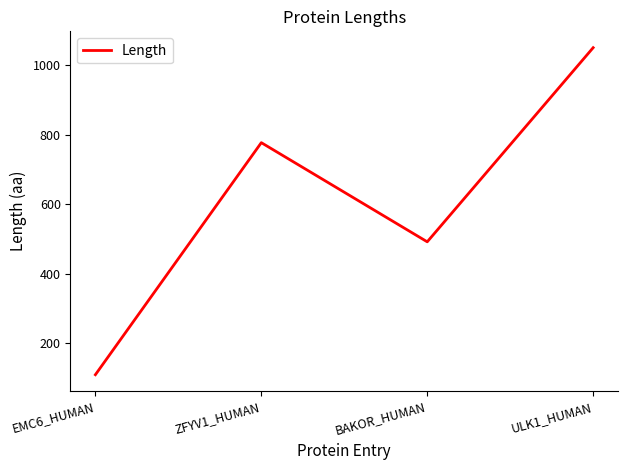

Reading right to left, what are all the values shown in this chart?

ULK1_HUMAN=1050	BAKOR_HUMAN=492	ZFYV1_HUMAN=777	EMC6_HUMAN=110